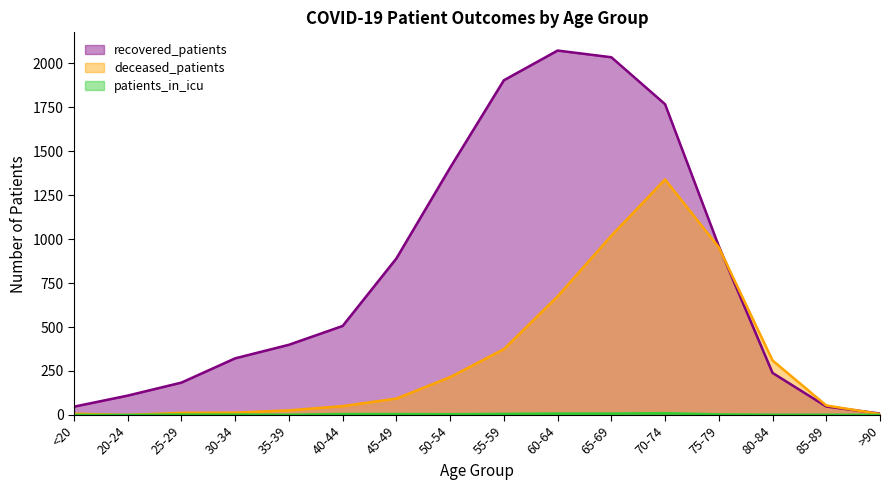

Which has a higher value, 20-24 or 50-54?

50-54